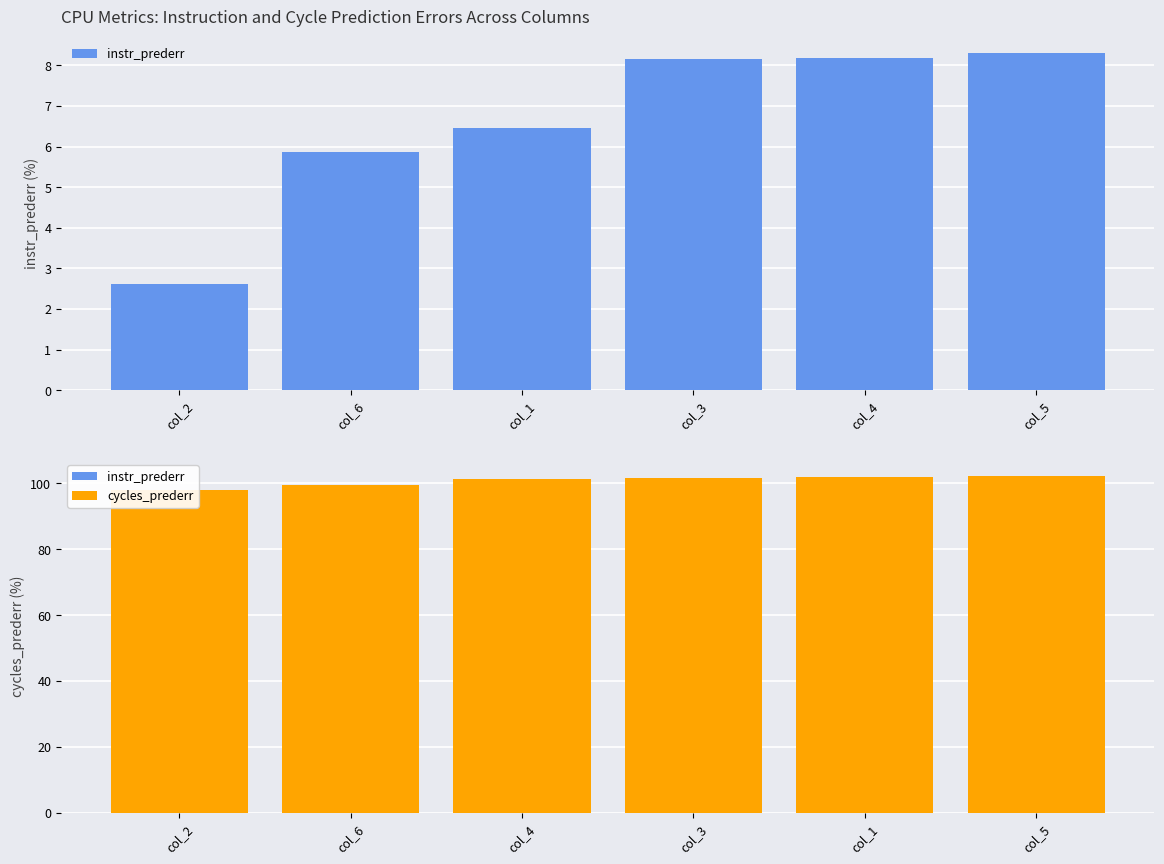

How many values in the instr_prederr series are below 8?

3